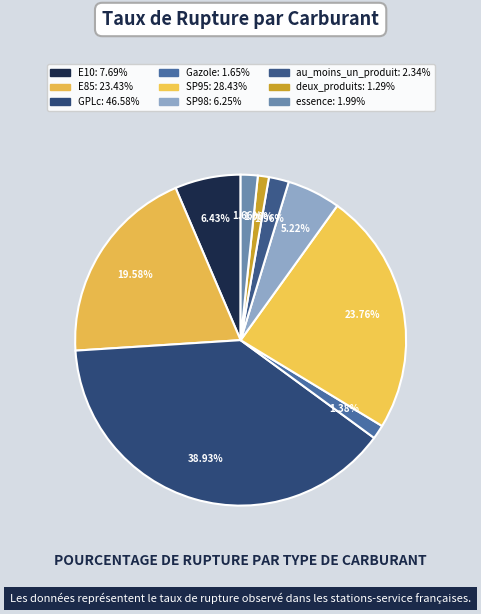

What is the smallest slice in the pie chart?

deux_produits